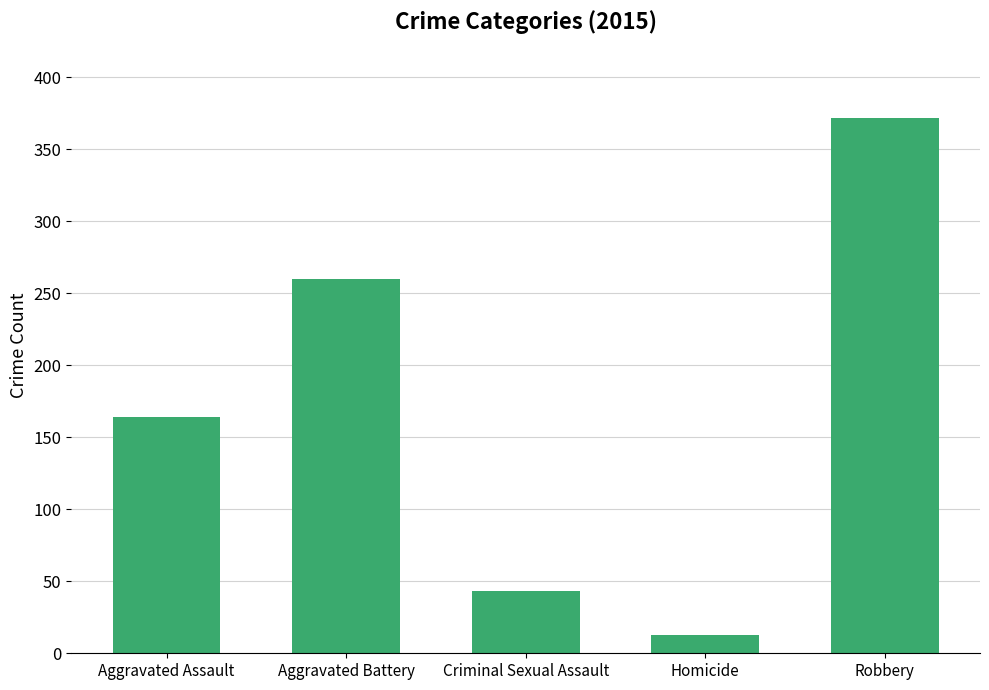

Where is the data nearest to the value 192?

Aggravated Assault